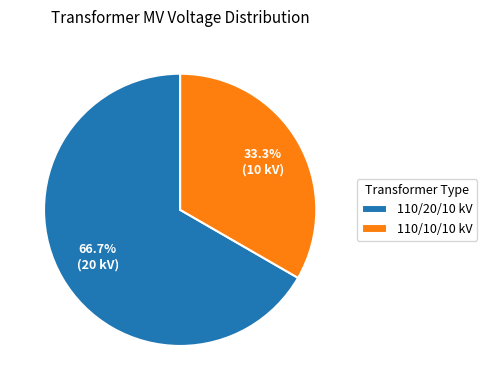

Rank the categories by value from highest to lowest.

110/20/10 kV, 110/10/10 kV